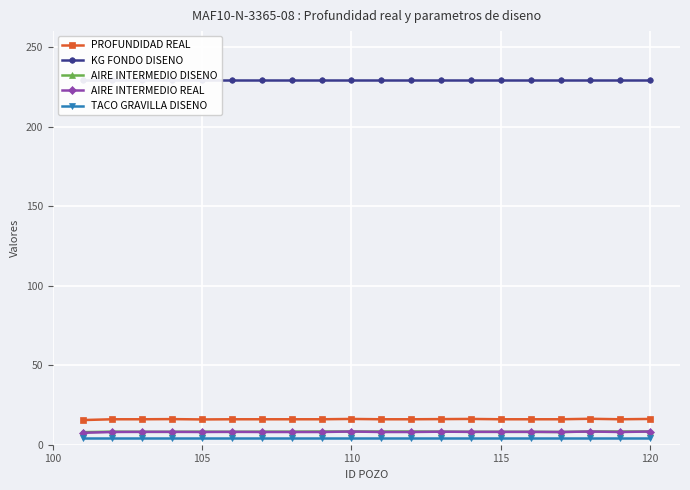

What is the difference between the maximum and minimum values in the PROFUNDIDAD REAL series?

0.8